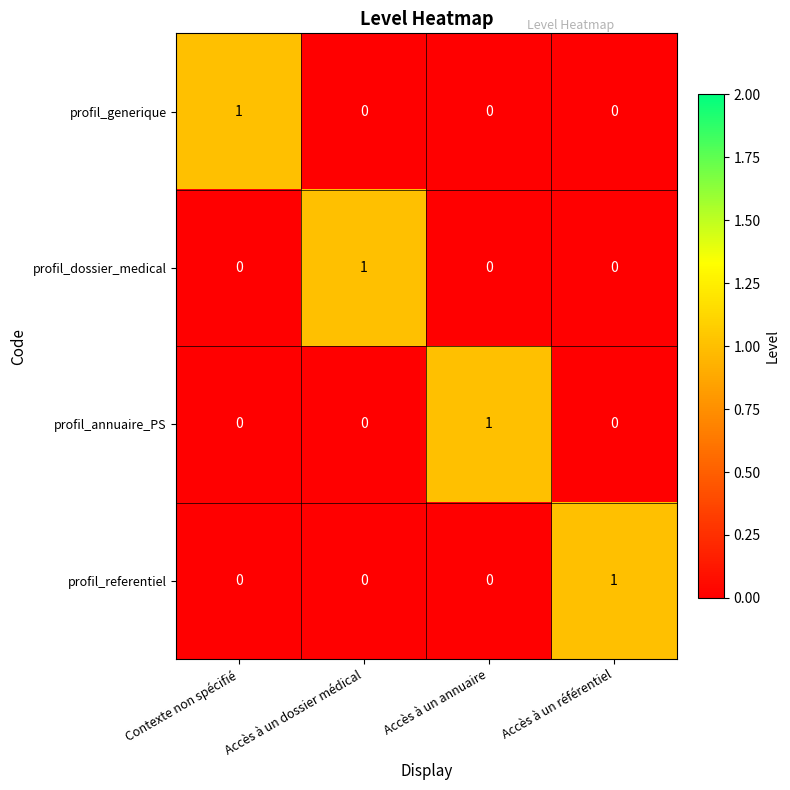

The profil_generique series shows 0 at Accès à un dossier médical. True or false?

True